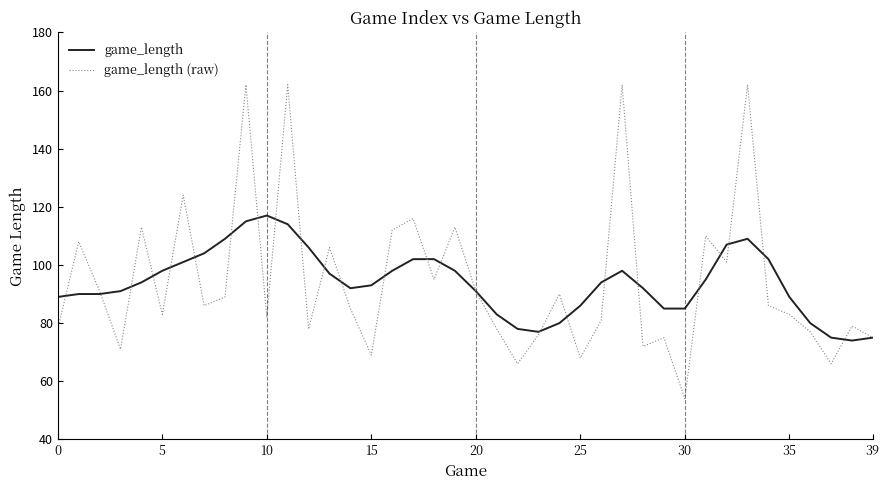

List the series in order of their peak value, highest first.

game_length (raw), game_length